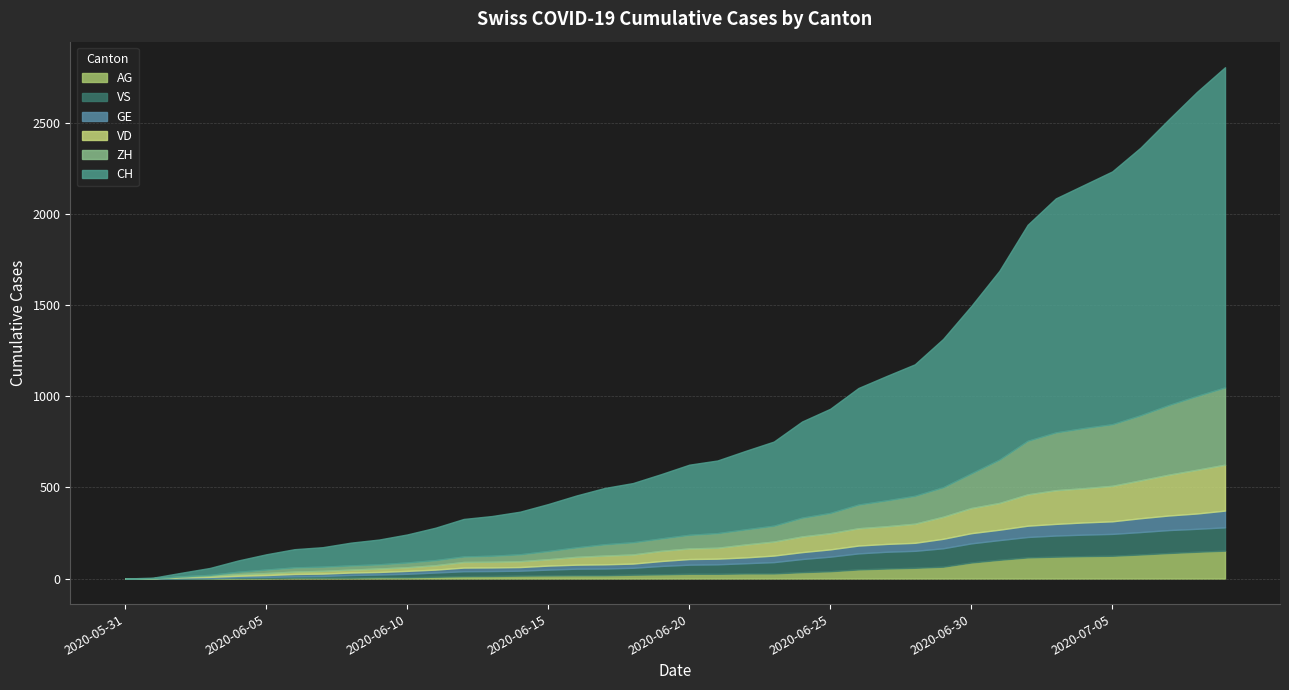

What is the difference between the highest and lowest values at 2020-07-05?

1319